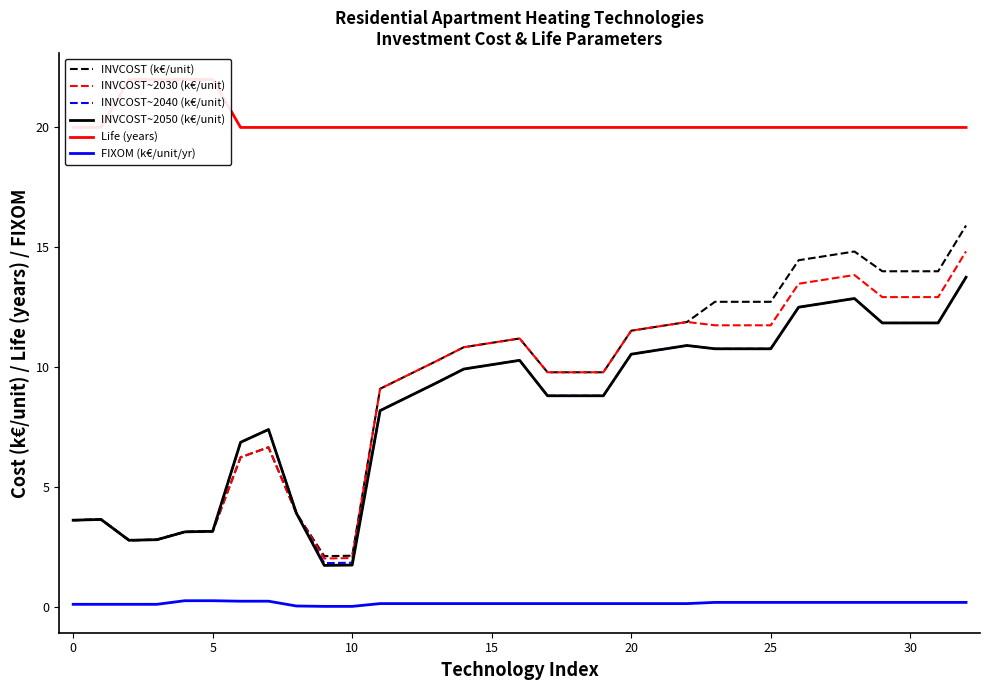

True or false: INVCOST (k€/unit) has more than 1 points higher than both neighbors.

True